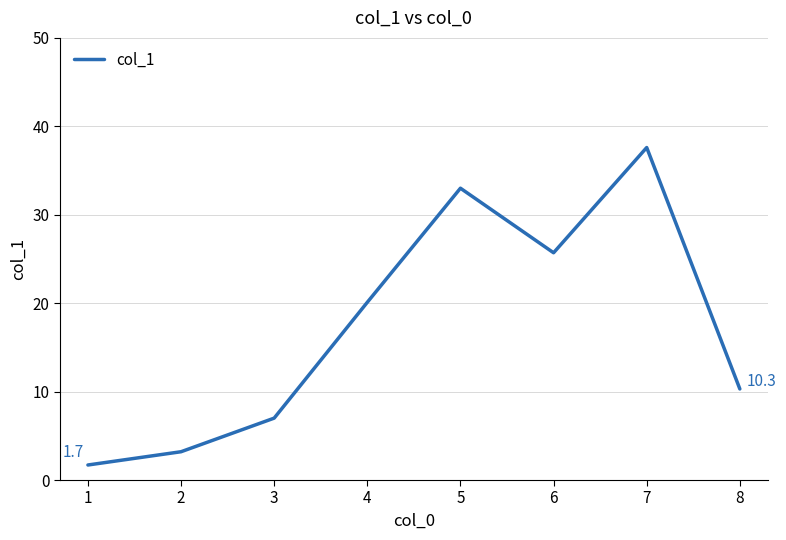

The value at 2 is 0.8. True or false?

False